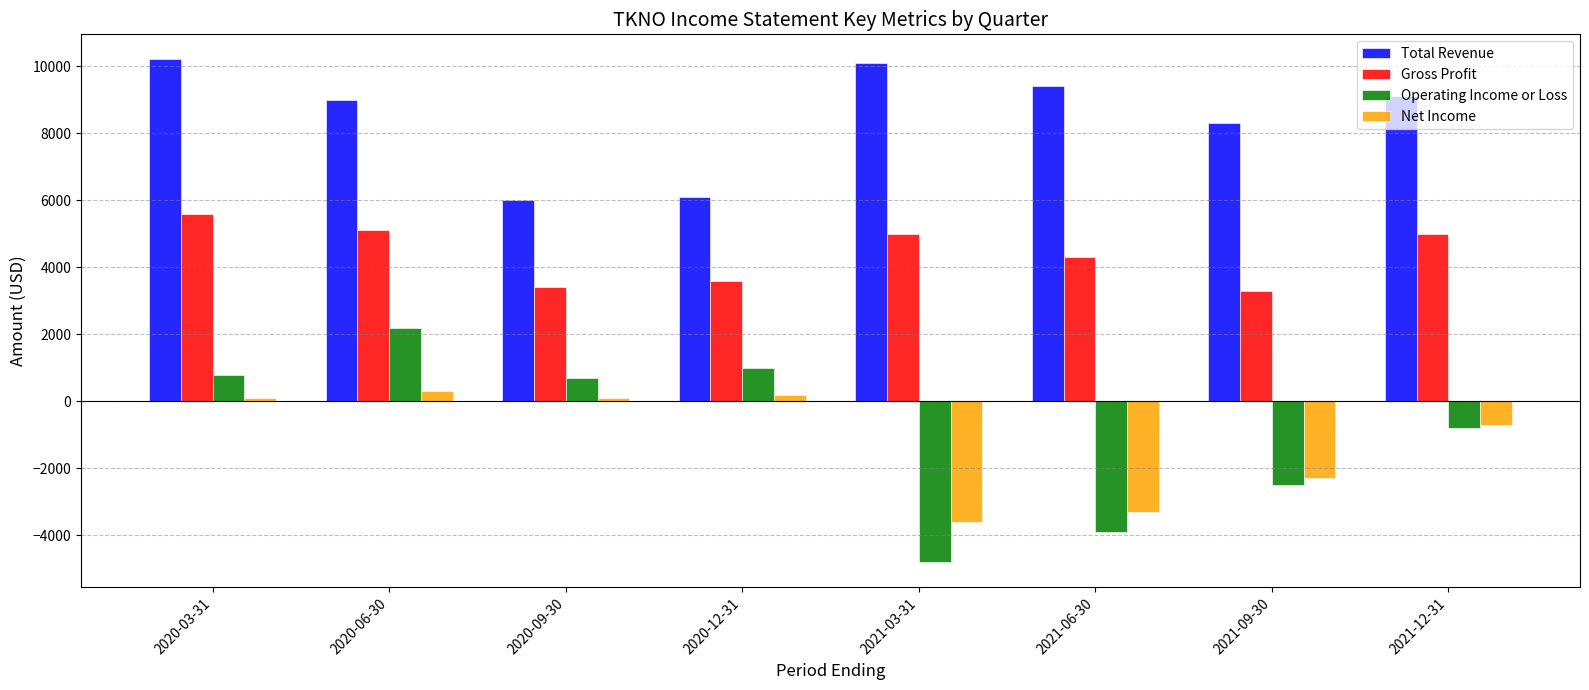

What is the value of the Total Revenue bar at the 2nd from the left?

9000